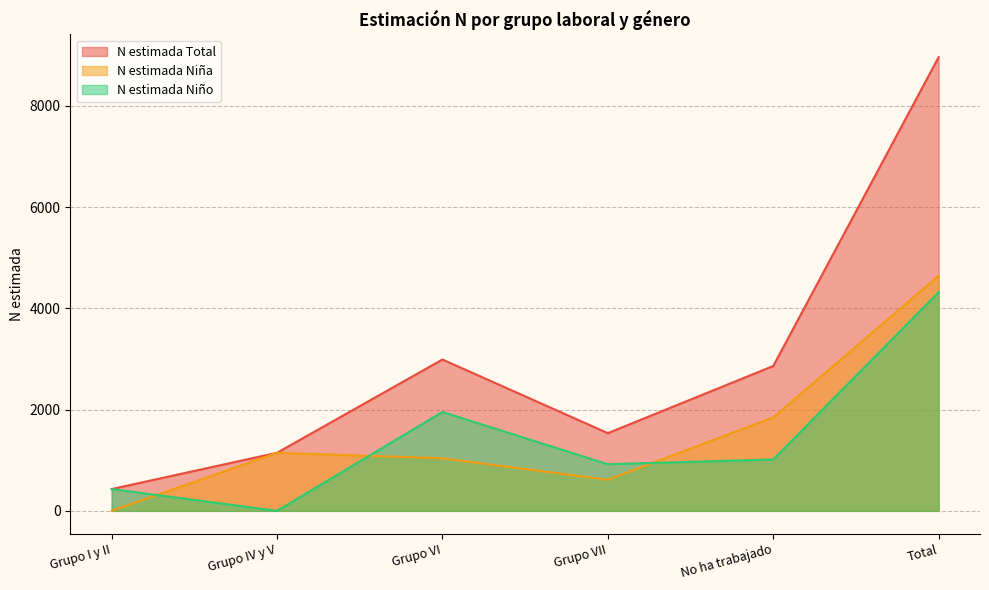

What is the label of the 2nd point from the right?

No ha trabajado